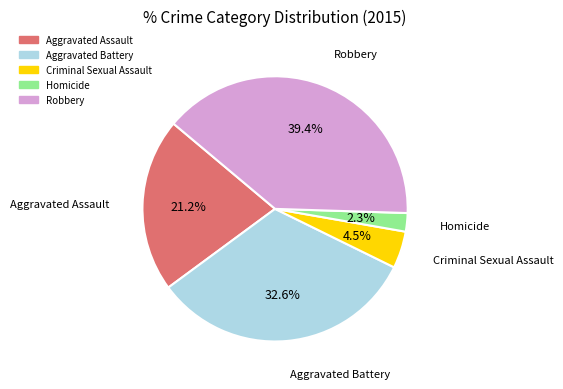

Is Robbery the majority of the pie?

No